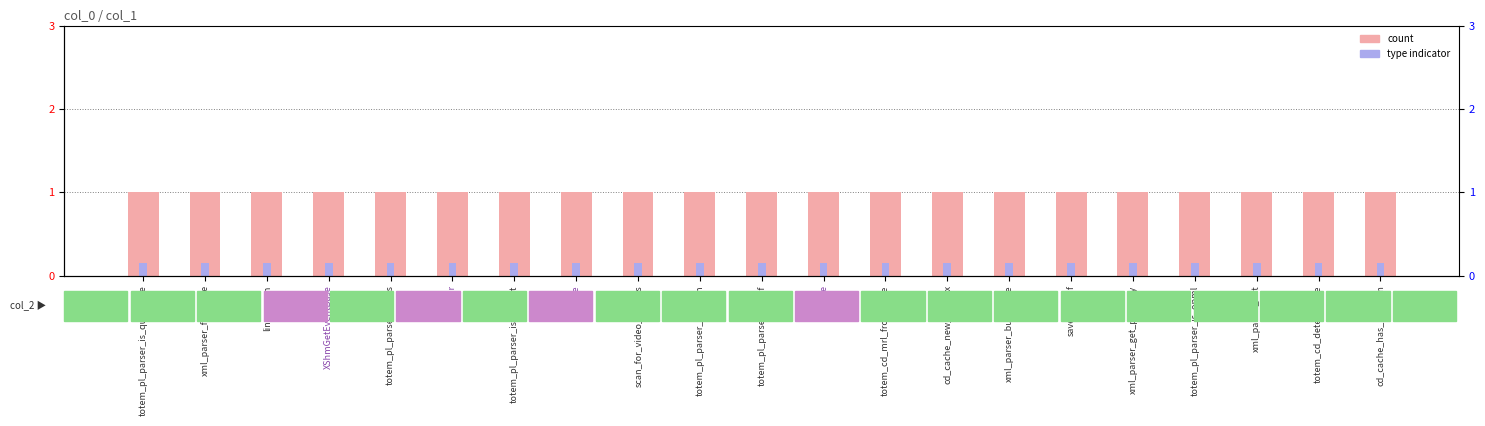

Reading left to right, what are all the values shown in this chart?

count: totem_pl_parser_is_quicktime=1.0	xml_parser_free_tree=1.0	linux_scan=1.0	XShmGetEventBase=1.0	totem_pl_parser_is_rss=1.0	error=1.0	totem_pl_parser_is_uri_list=1.0	device=1.0	scan_for_video_devices=1.0	totem_pl_parser_is_atom=1.0	totem_pl_parser_is_asf=1.0	cache=1.0	totem_cd_mrl_from_type=1.0	cd_cache_new_hal_ctx=1.0	xml_parser_build_tree=1.0	save_pixbuf=1.0	xml_parser_get_property=1.0	totem_pl_parser_is_opml=1.0	xml_parser_init=1.0	totem_cd_detect_type=1.0	cd_cache_has_medium=1.0
type indicator: totem_pl_parser_is_quicktime=0.1	xml_parser_free_tree=0.1	linux_scan=0.1	XShmGetEventBase=0.1	totem_pl_parser_is_rss=0.1	error=0.1	totem_pl_parser_is_uri_list=0.1	device=0.1	scan_for_video_devices=0.1	totem_pl_parser_is_atom=0.1	totem_pl_parser_is_asf=0.1	cache=0.1	totem_cd_mrl_from_type=0.1	cd_cache_new_hal_ctx=0.1	xml_parser_build_tree=0.1	save_pixbuf=0.1	xml_parser_get_property=0.1	totem_pl_parser_is_opml=0.1	xml_parser_init=0.1	totem_cd_detect_type=0.1	cd_cache_has_medium=0.1